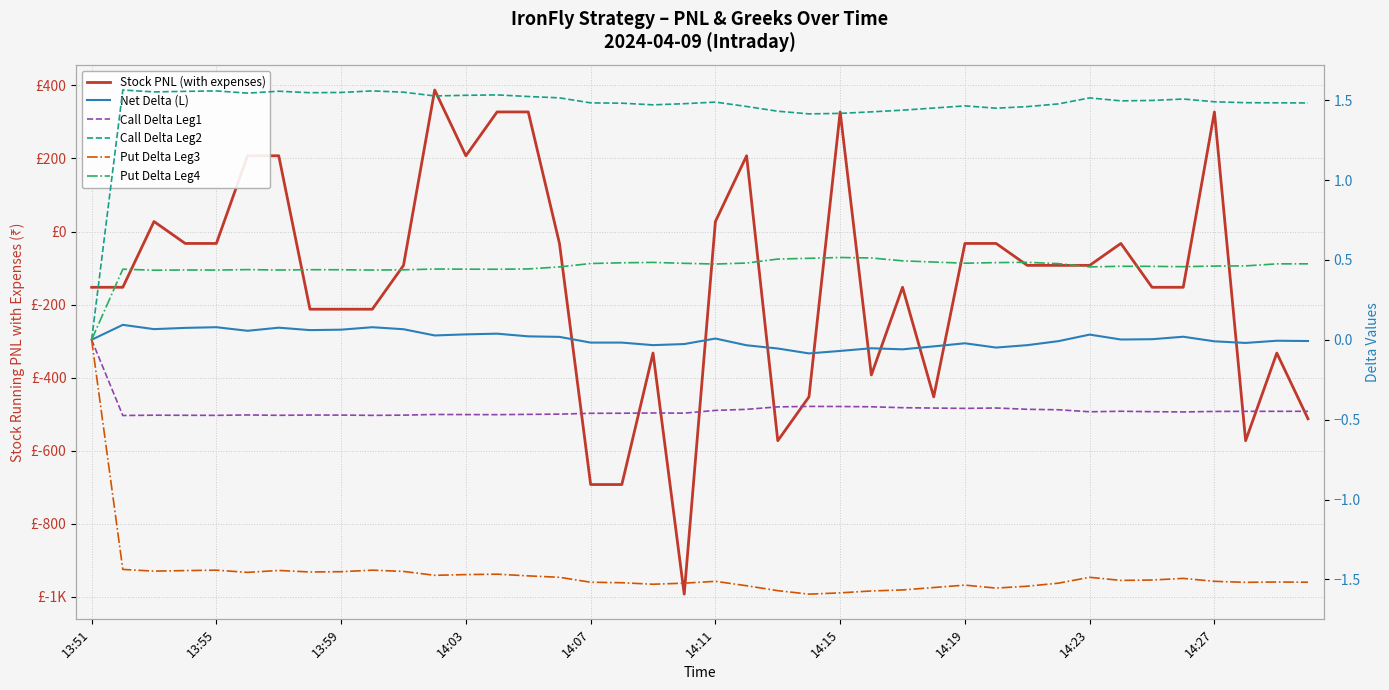

Which series has the largest total across all categories?

Call Delta Leg2